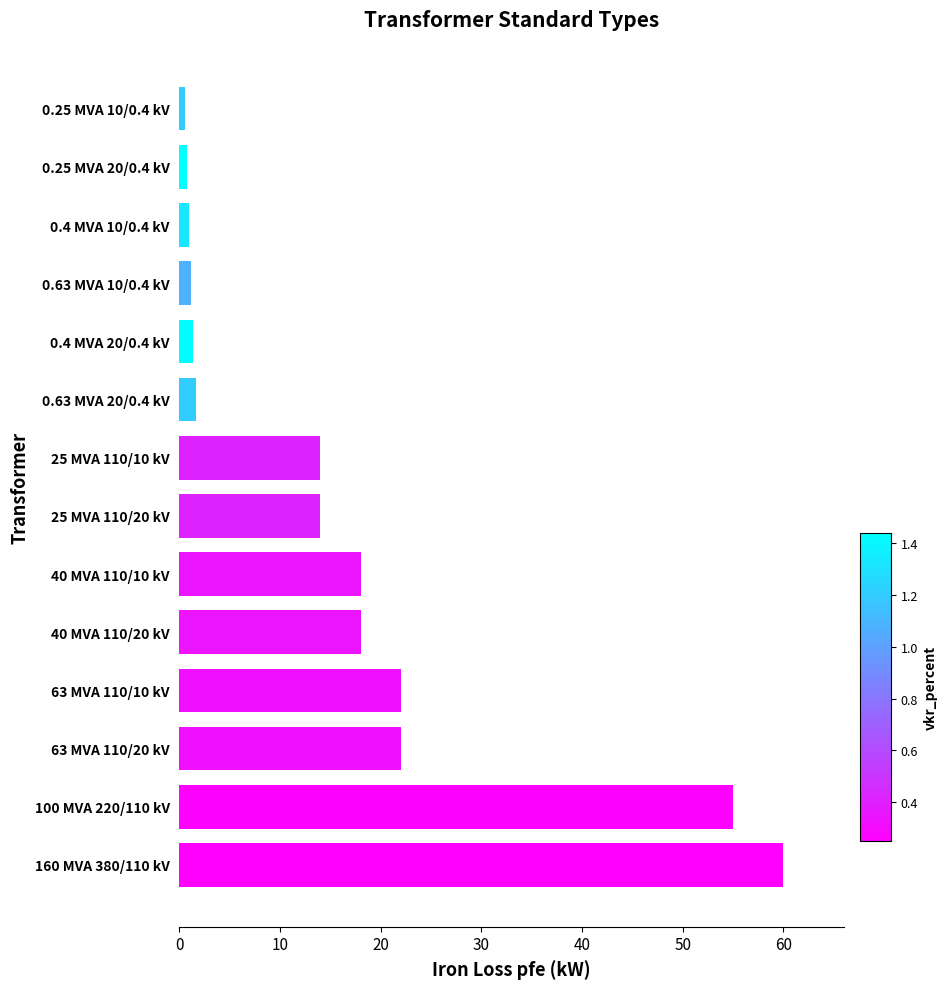

What is the maximum value shown in the chart?

60.0